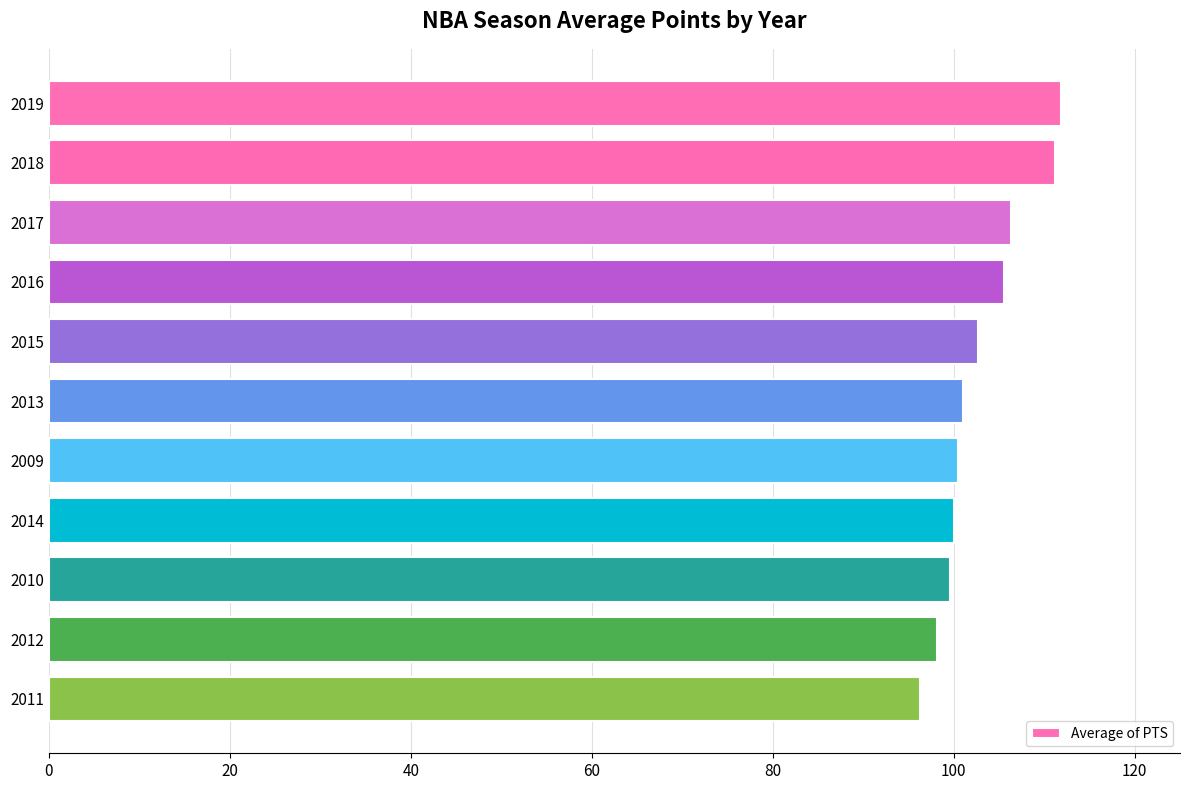

Count the number of data series in this chart.

1